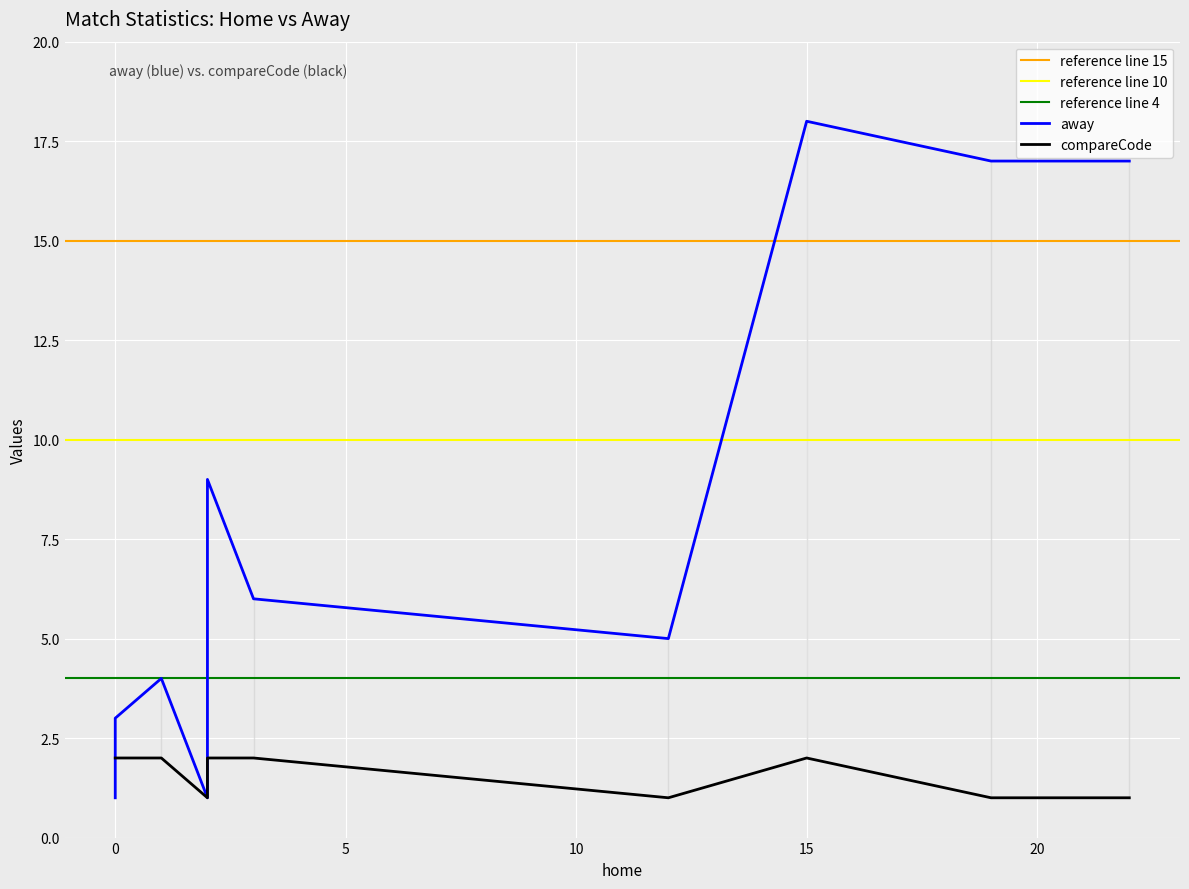

True or false: away has a value of 3 at Shots off target.

False